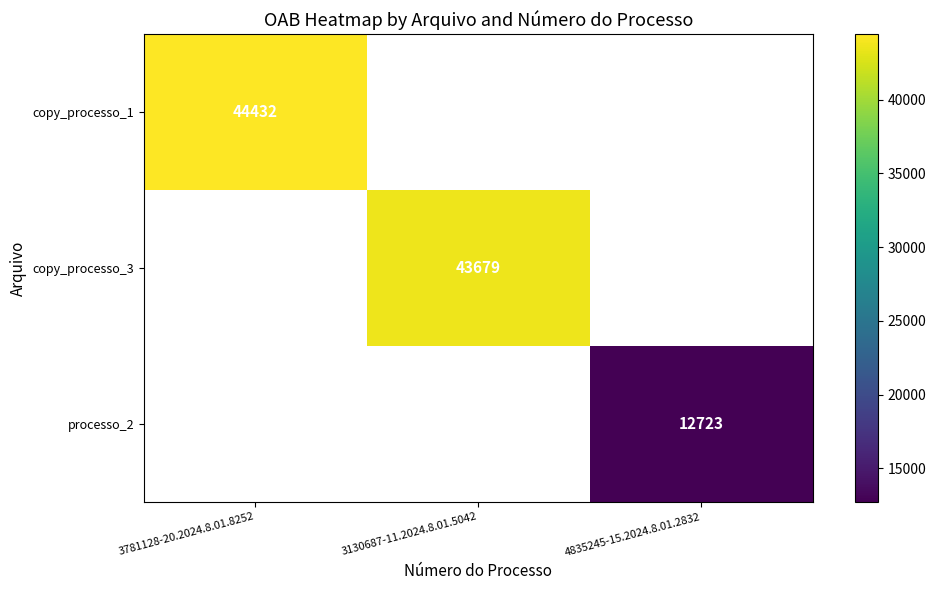

The copy_processo_3 series shows 58914 at 3130687-11.2024.8.01.5042. True or false?

False